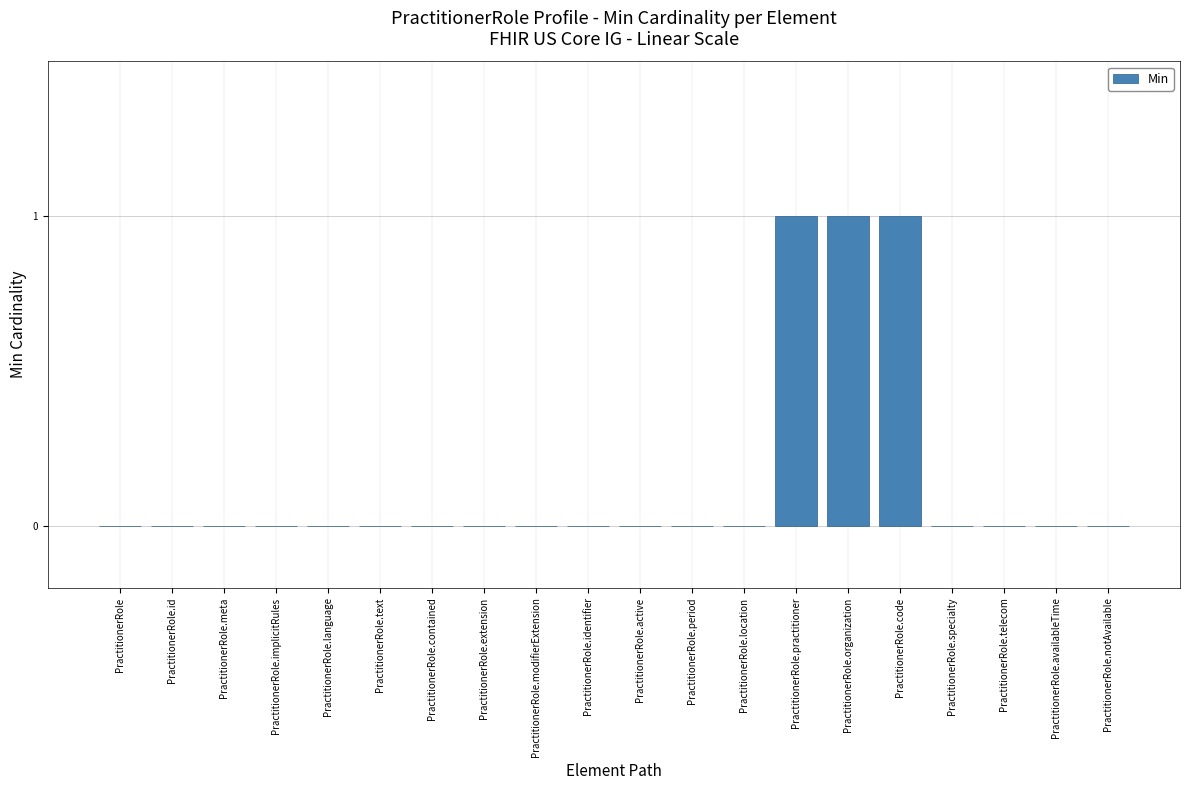

Reading right to left, extract all data points from this chart.

0	0	0	0	1	1	1	0	0	0	0	0	0	0	0	0	0	0	0	0